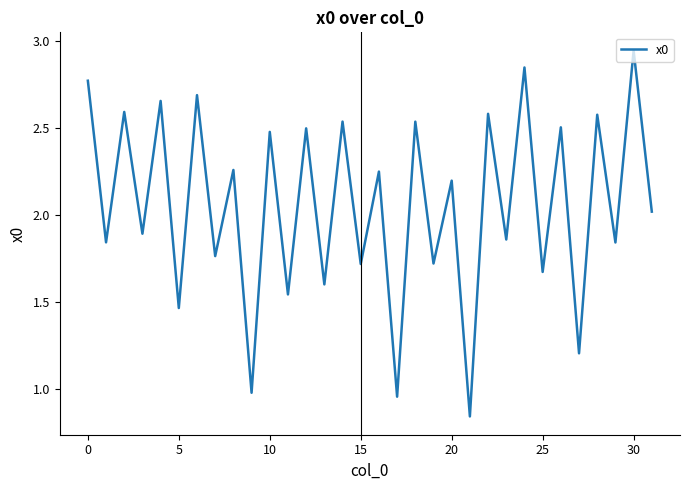

What is the difference between the maximum and minimum values?

2.1